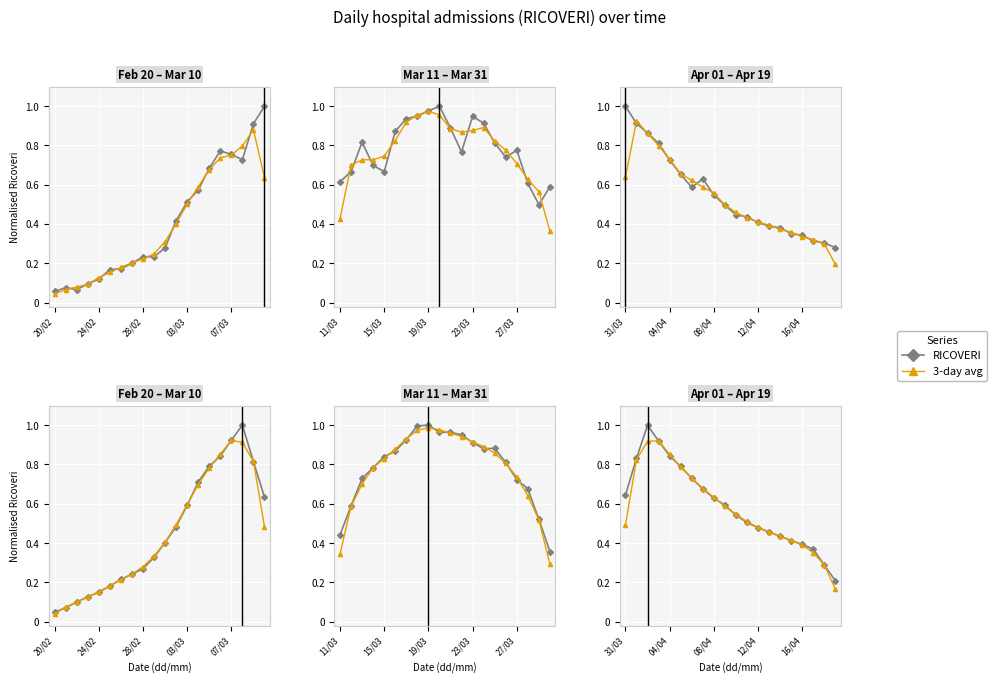

What is the label of the 8th point from the right?

12/04